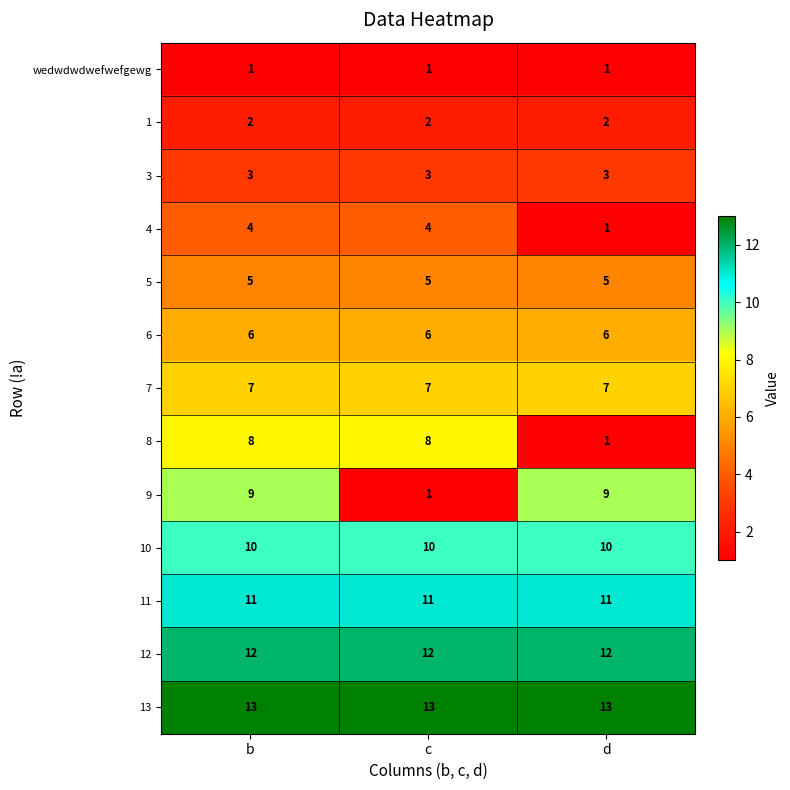

What is the maximum value for 8?

8